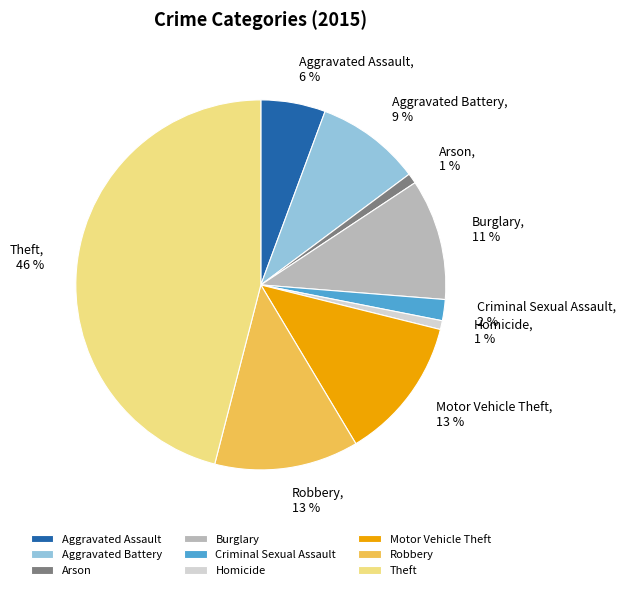

To the nearest percent, what is the combined percentage of Aggravated Assault and Aggravated Battery?

15%